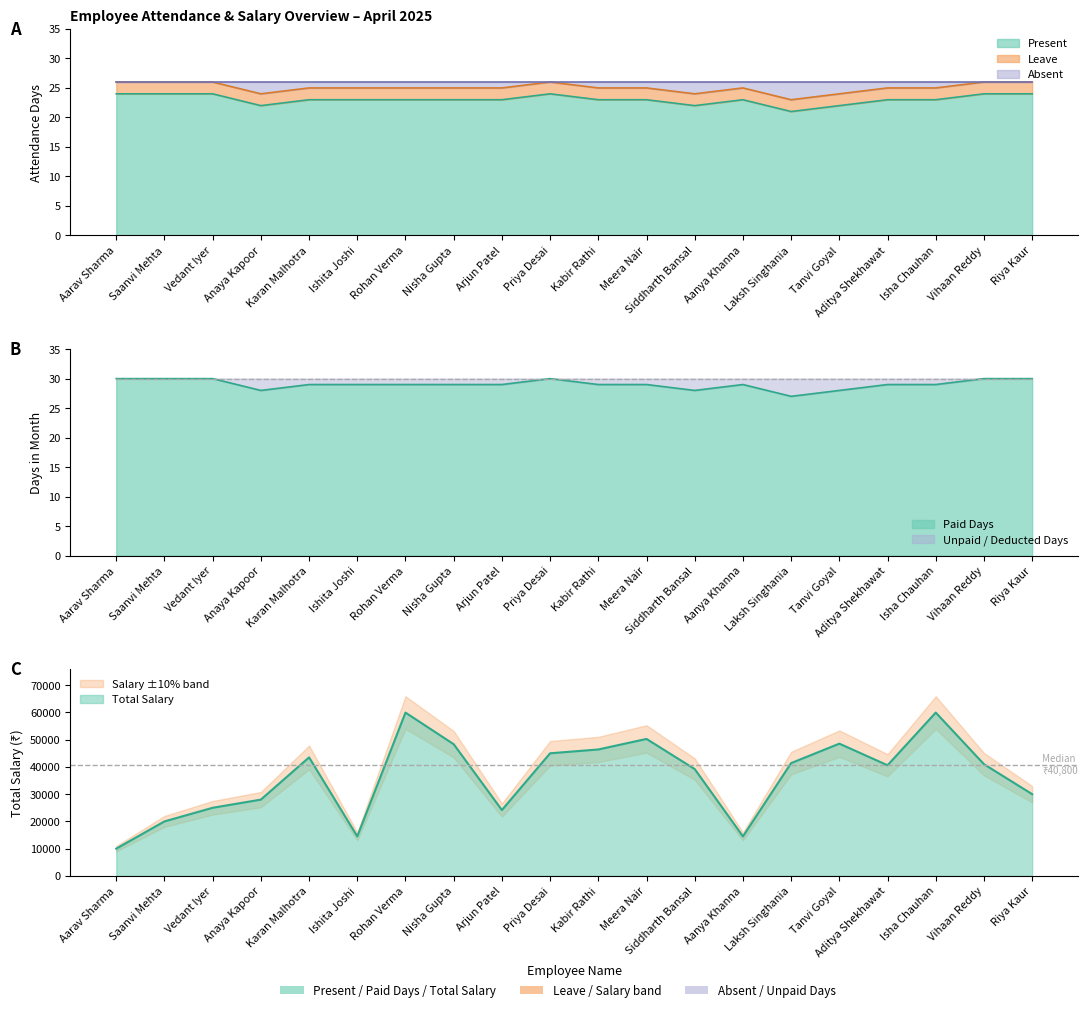

True or false: Absent and Paid Days cross at least once.

False